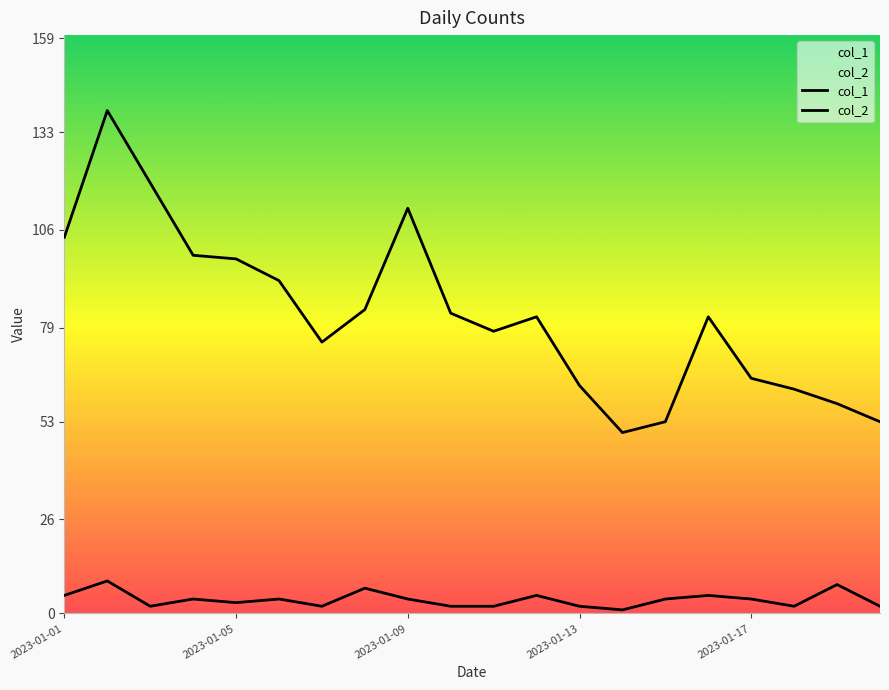

True or false: col_2 and col_1 cross at least once.

False